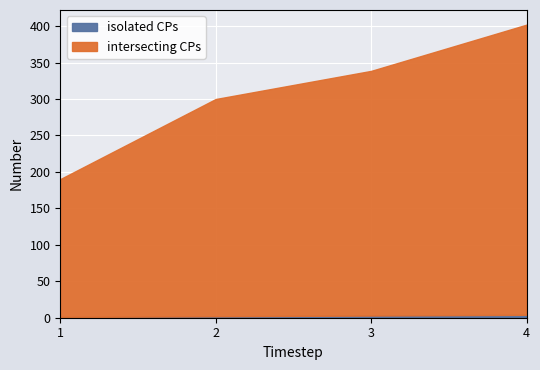

What is the smallest value displayed?

1.0